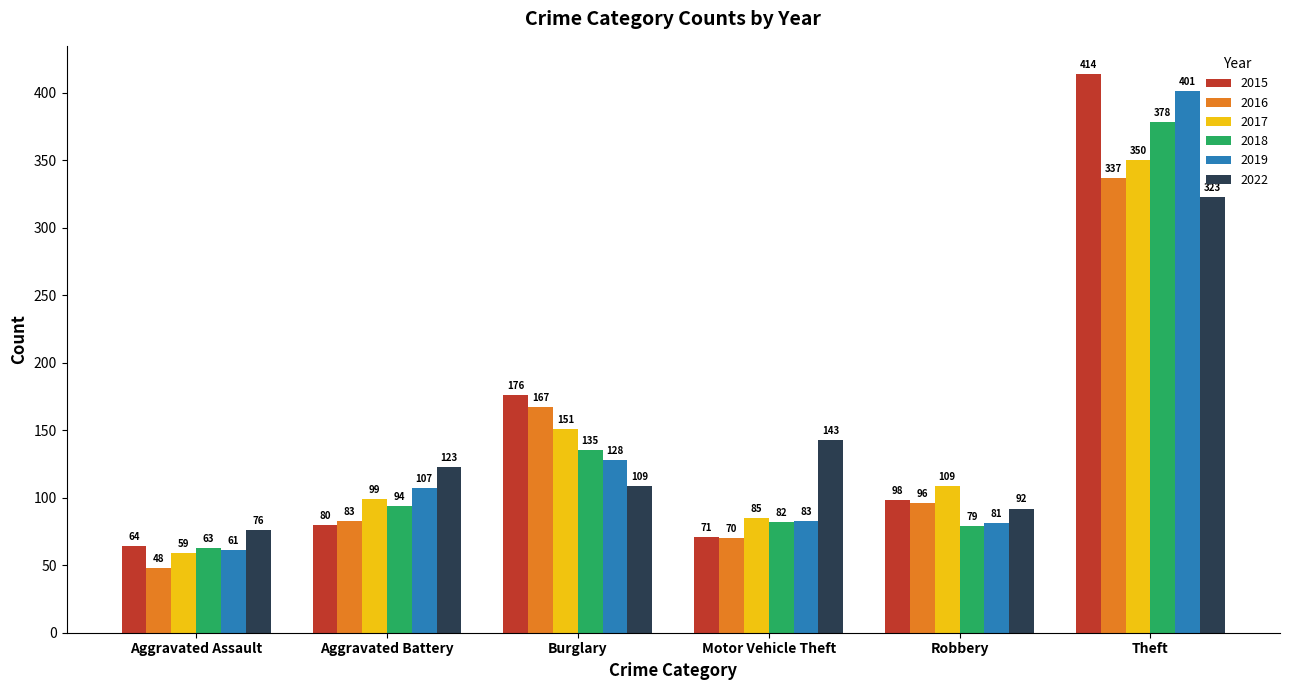

What are all the series names shown in the legend?

2015, 2016, 2017, 2018, 2019, 2022